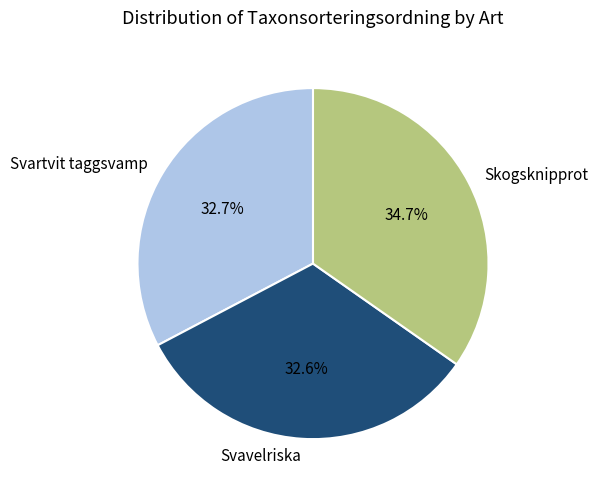

Which slice is the largest?

Skogsknipprot